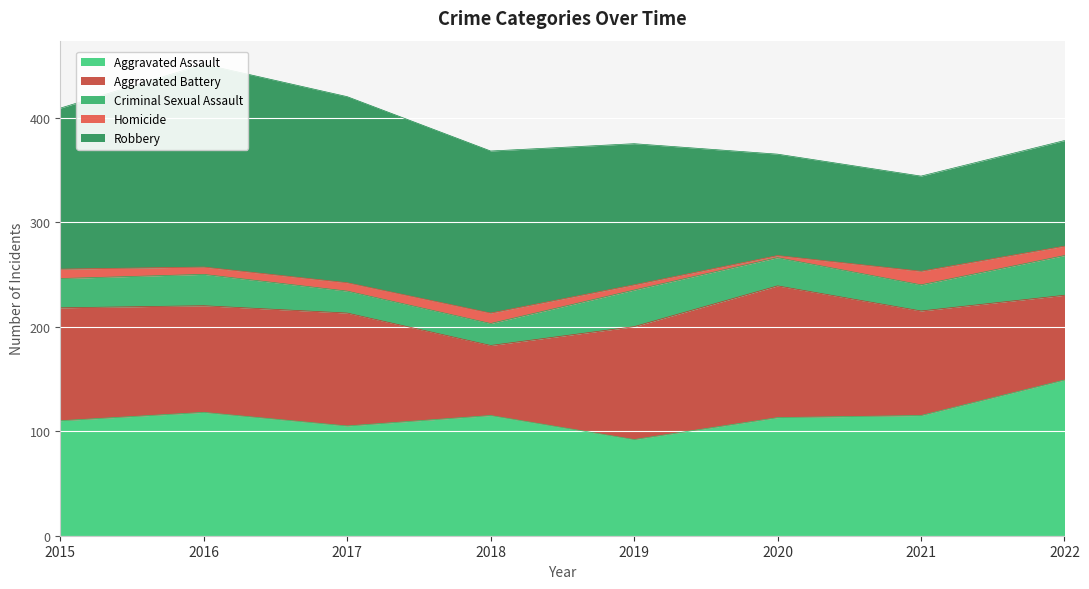

At how many categories does at least one series exceed 11?

8